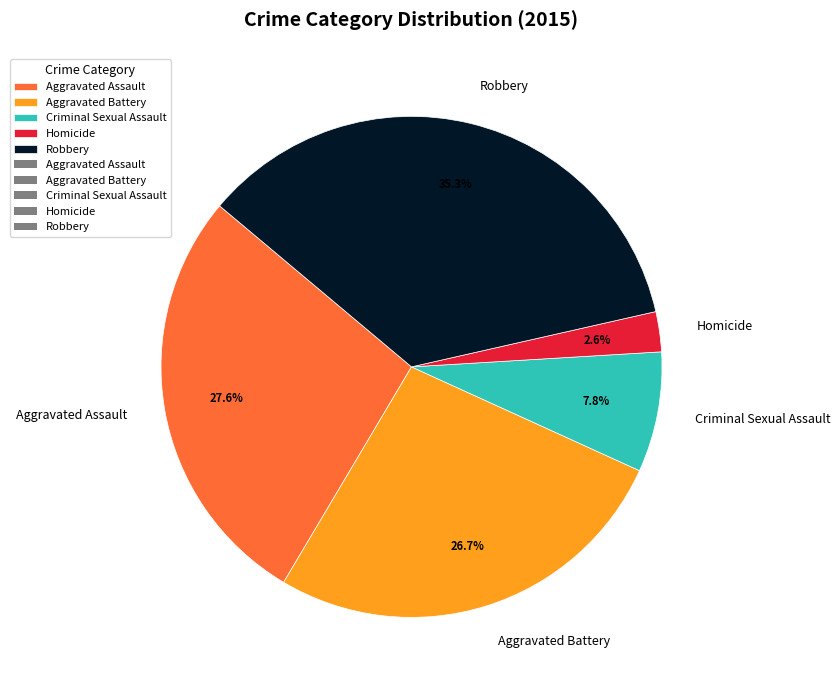

Which category has the biggest portion of the pie?

Robbery